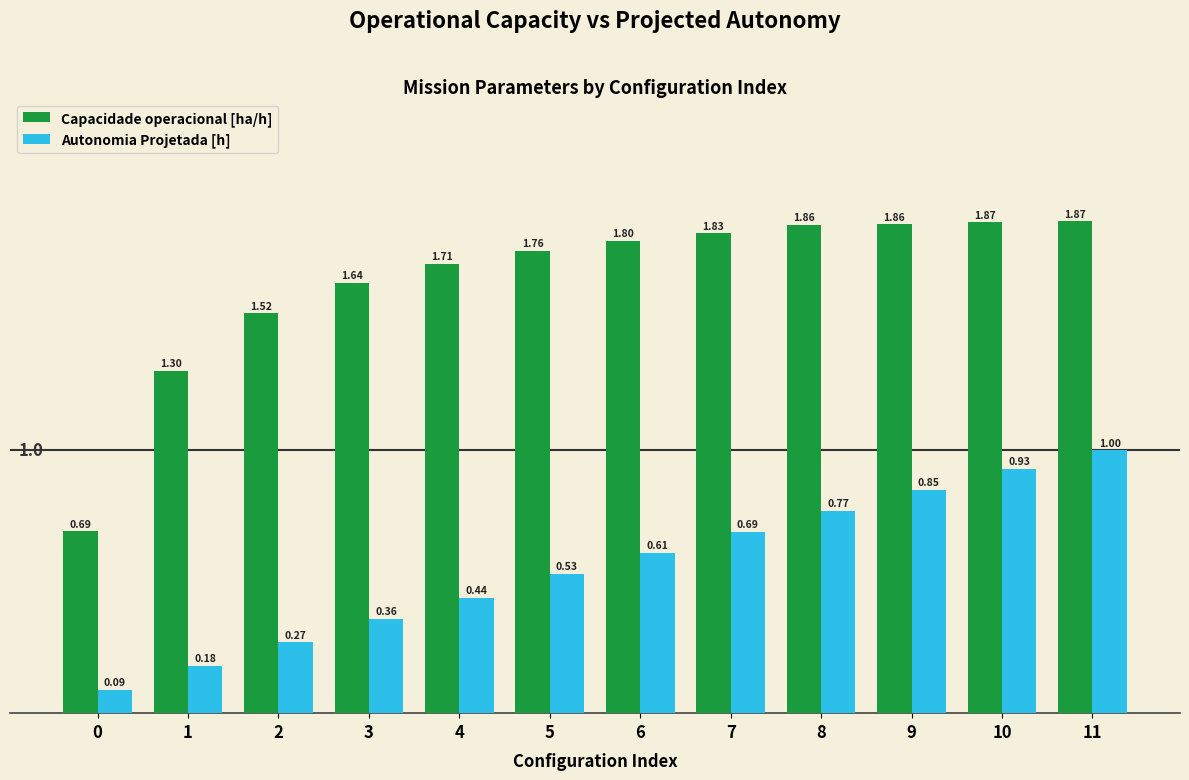

The Autonomia Projetada [h] series shows 0.3 at 5. True or false?

False